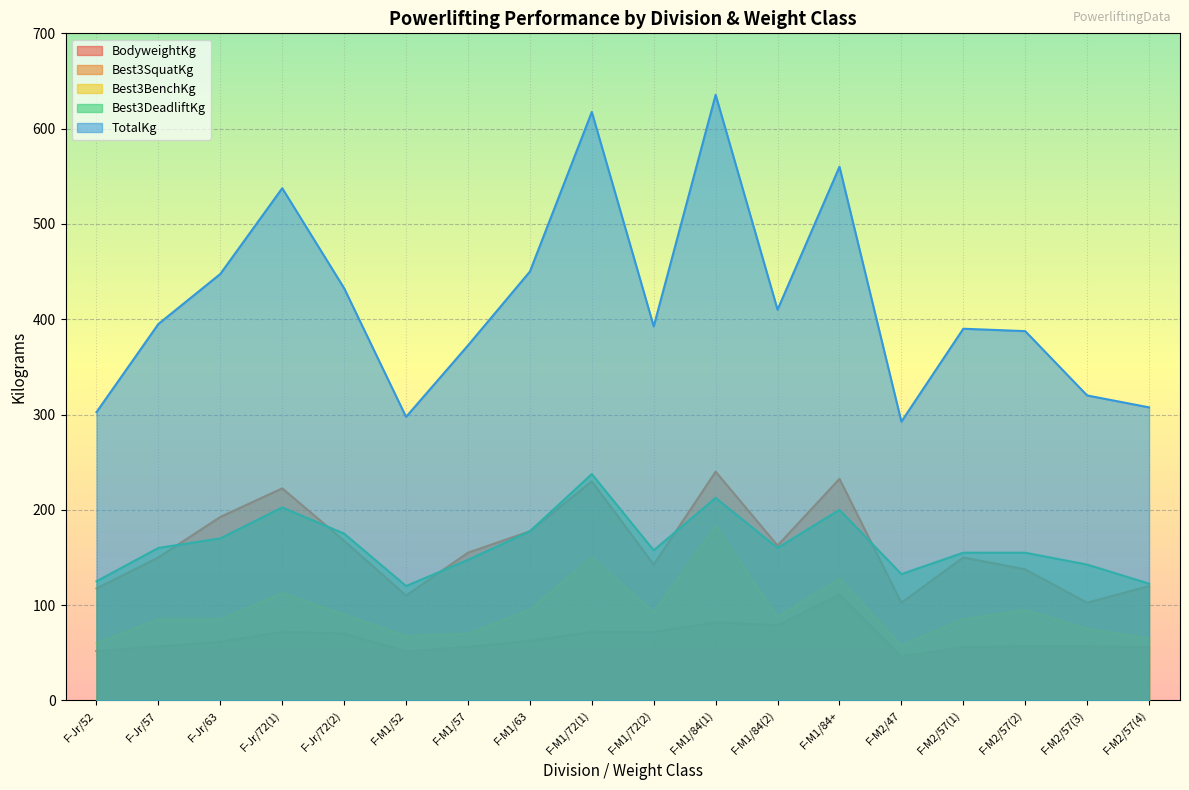

What is the value of the Best3SquatKg point at the 15th from the left?

150.0